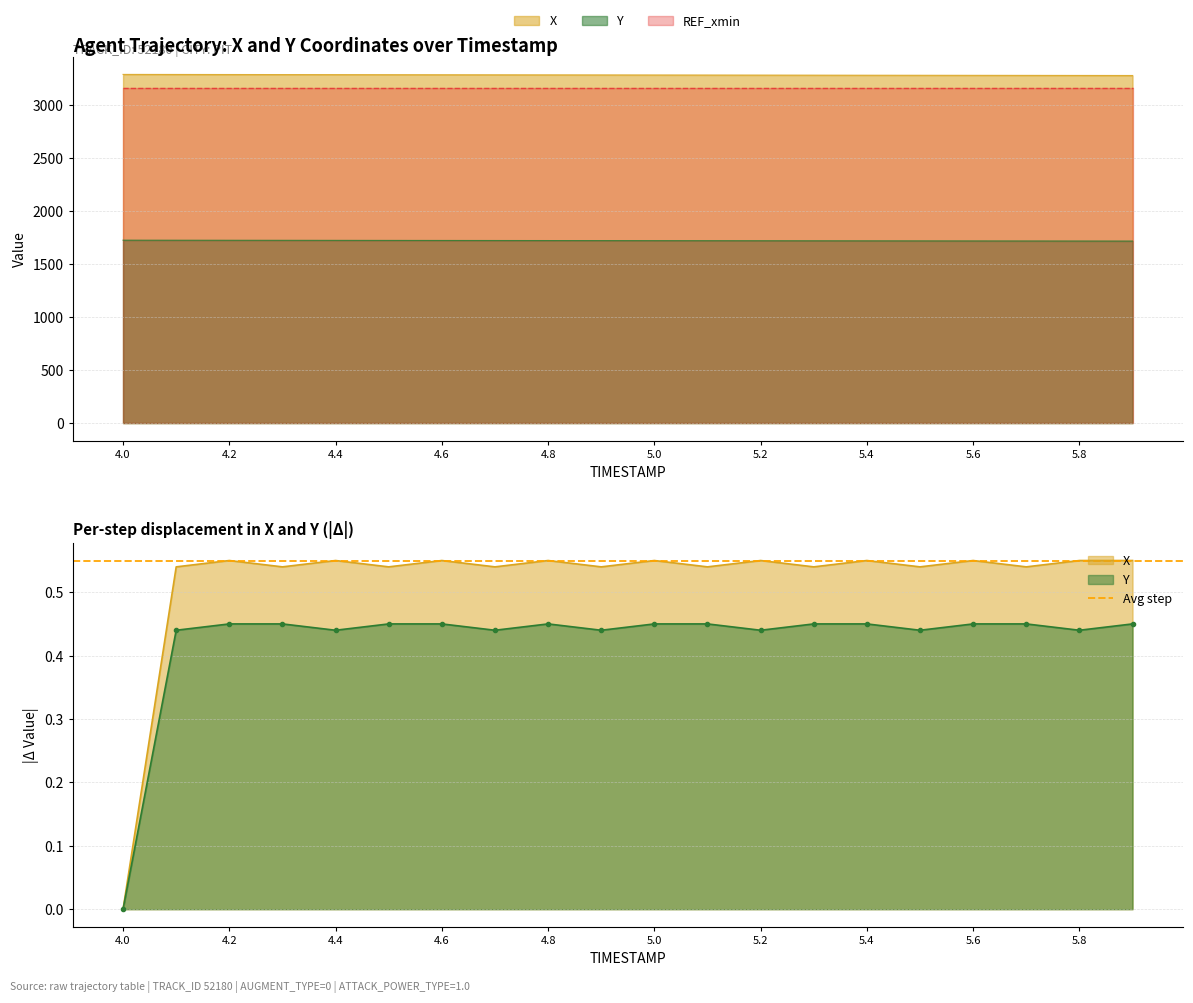

At how many categories does at least one series exceed 2211?

20